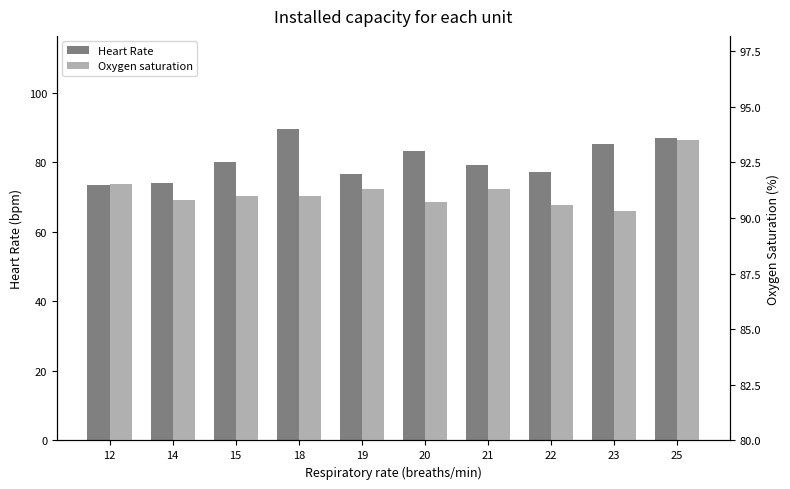

What is the maximum value shown in the chart?

93.5